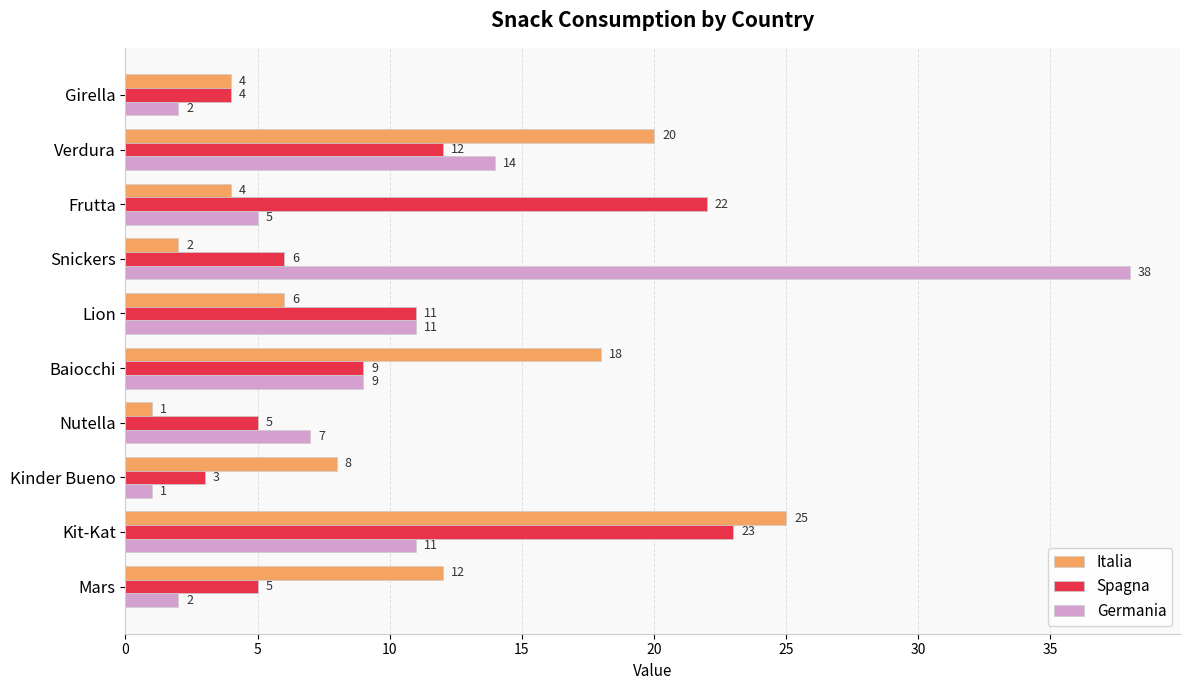

What is the difference between the maximum and minimum values in the Spagna series?

20